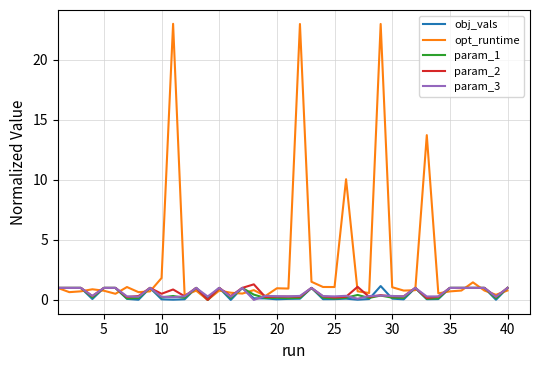

Which series has the largest range (max minus min)?

opt_runtime